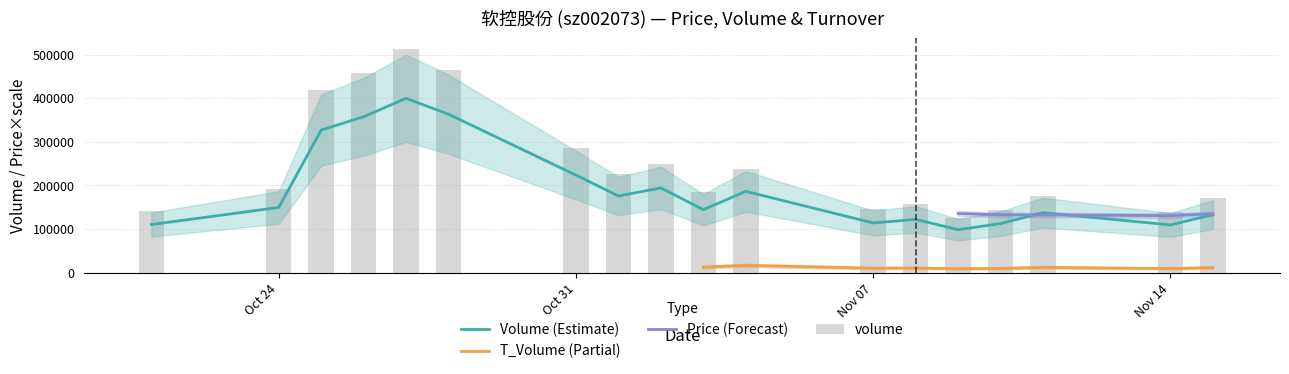

Where is Volume (Estimate) nearest to the value 249193?

Oct 31